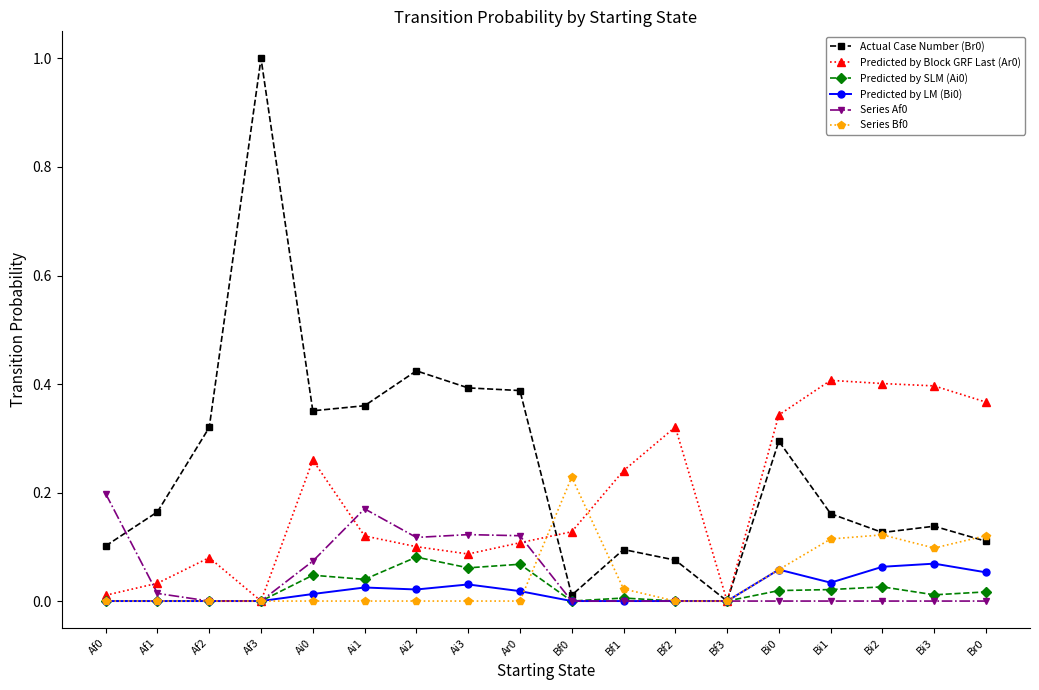

True or false: Predicted by Block GRF Last (Ar0) has more than 1 points higher than both neighbors.

True